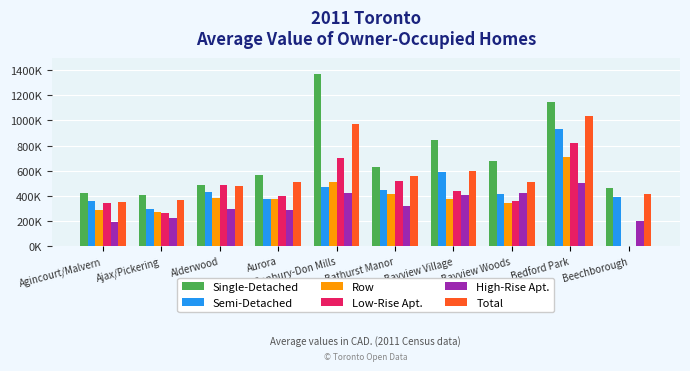

The Low-Rise Apt. series shows 361233 at Bayview Woods. True or false?

True